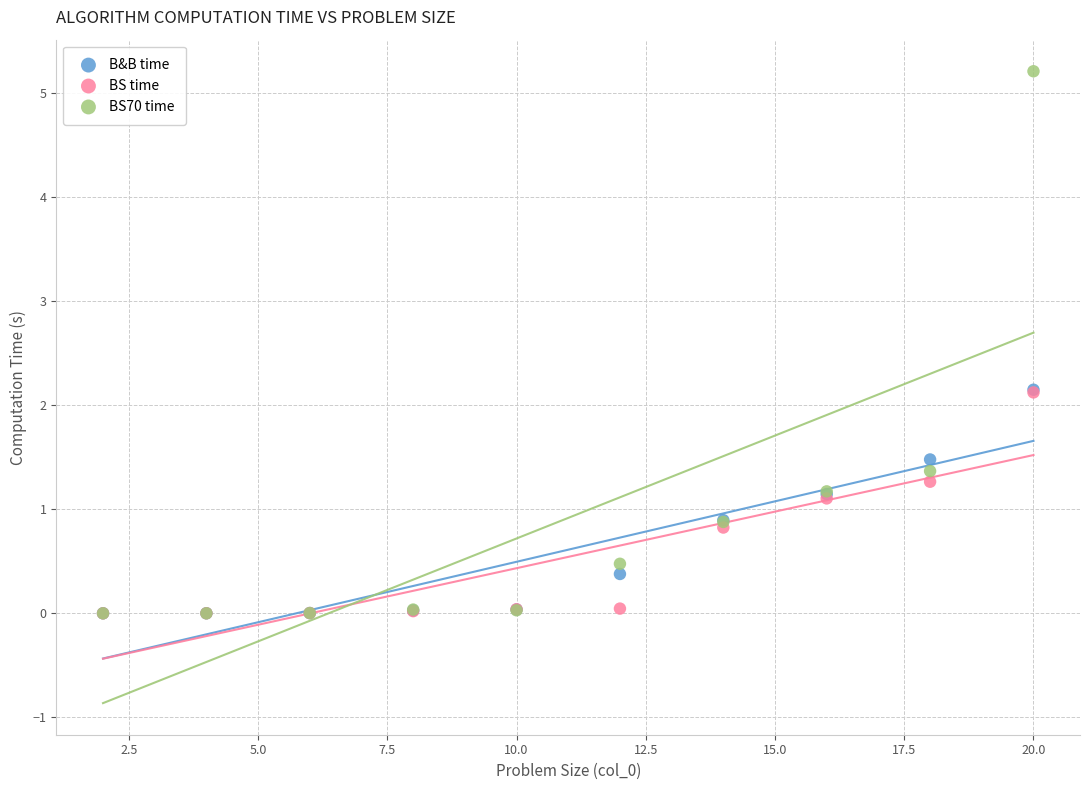

Which series contains the highest Y value?

BS70 time